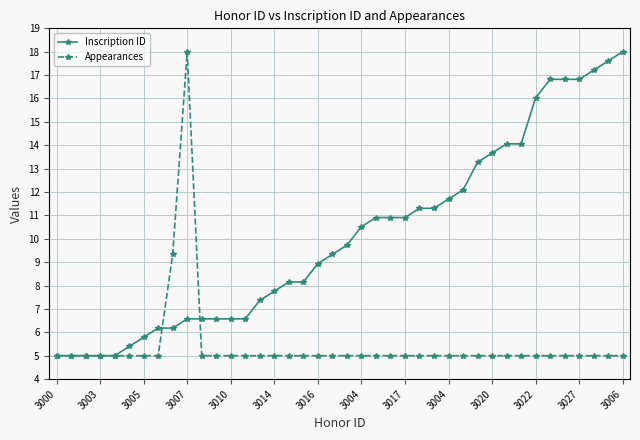

What is the maximum value for Appearances?

18.0